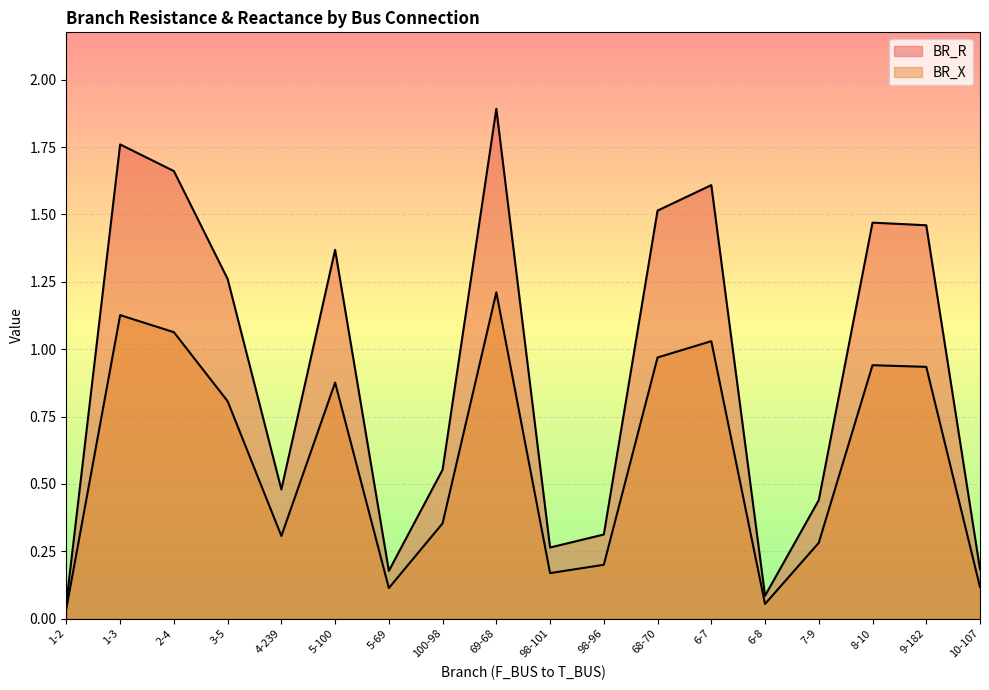

Does the chart display data point markers on the line(s)?

No